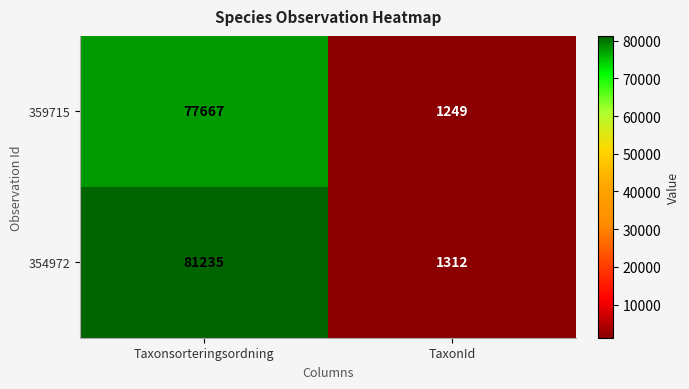

Rank the series at Taxonsorteringsordning from highest to lowest value.

354972, 359715